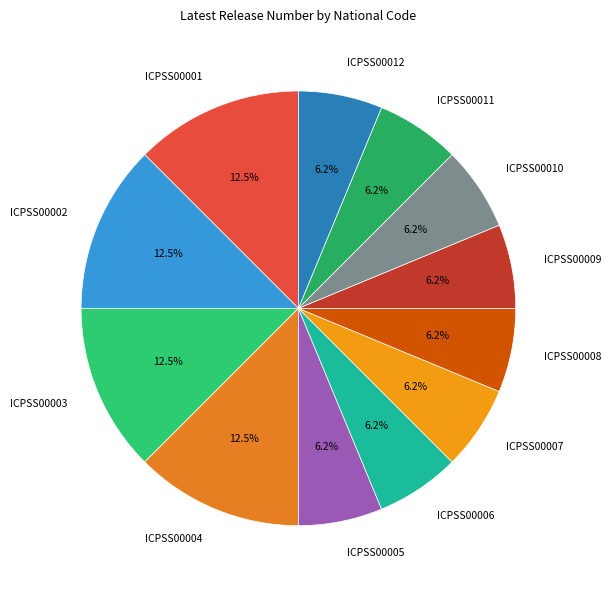

Count the number of slices in the pie.

12